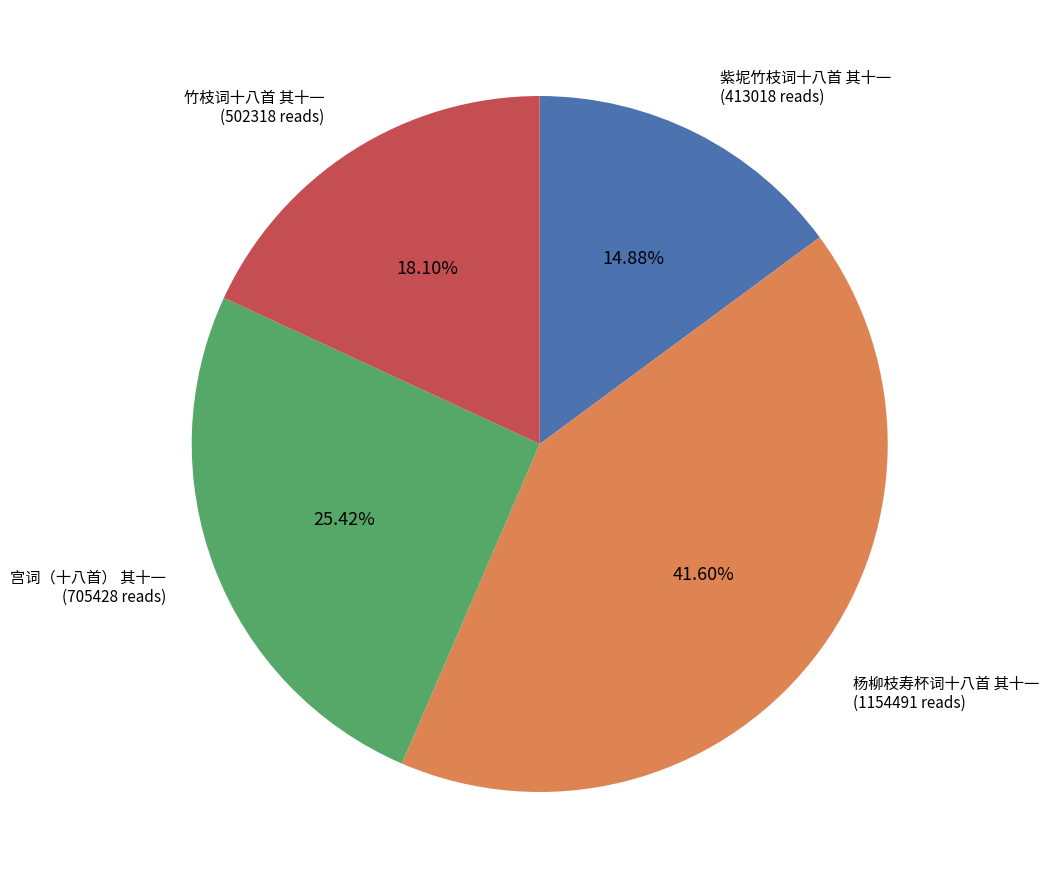

What percentage is the 杨柳枝寿杯词十八首 其十一 slice, to the nearest percent?

42%